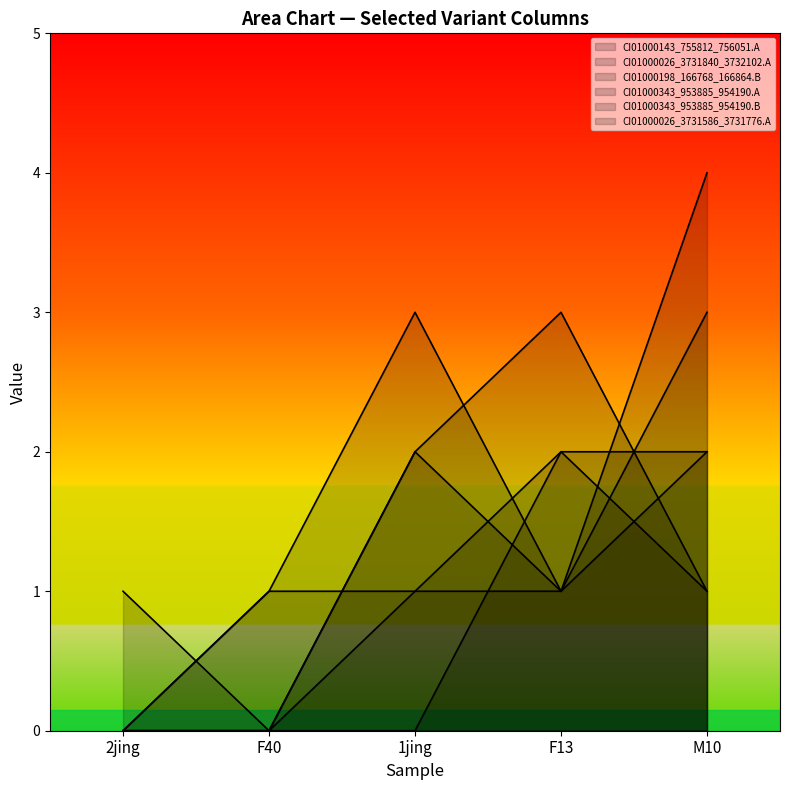

Reading left to right, extract all data points from this chart.

CI01000143_755812_756051.A: 2jing=0	F40=1	1jing=3	F13=1	M10=4
CI01000026_3731840_3732102.A: 2jing=0	F40=0	1jing=2	F13=3	M10=1
CI01000198_166768_166864.B: 2jing=1	F40=0	1jing=0	F13=2	M10=2
CI01000343_953885_954190.A: 2jing=0	F40=1	1jing=1	F13=1	M10=3
CI01000343_953885_954190.B: 2jing=0	F40=0	1jing=2	F13=1	M10=2
CI01000026_3731586_3731776.A: 2jing=0	F40=0	1jing=1	F13=2	M10=1